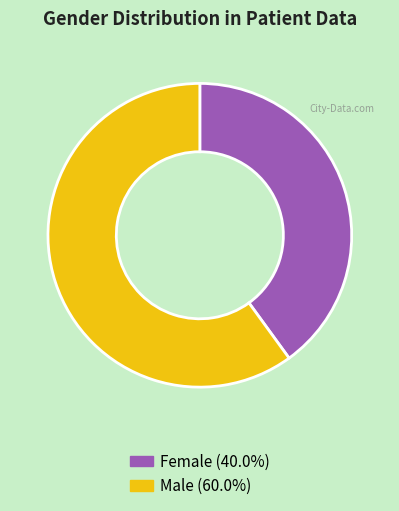

Which has a higher value, Female or Male?

Male